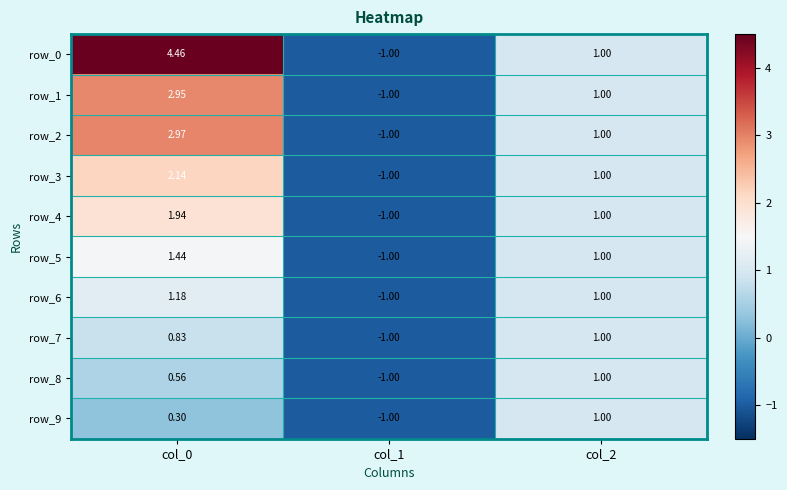

Count the number of data series in this chart.

10